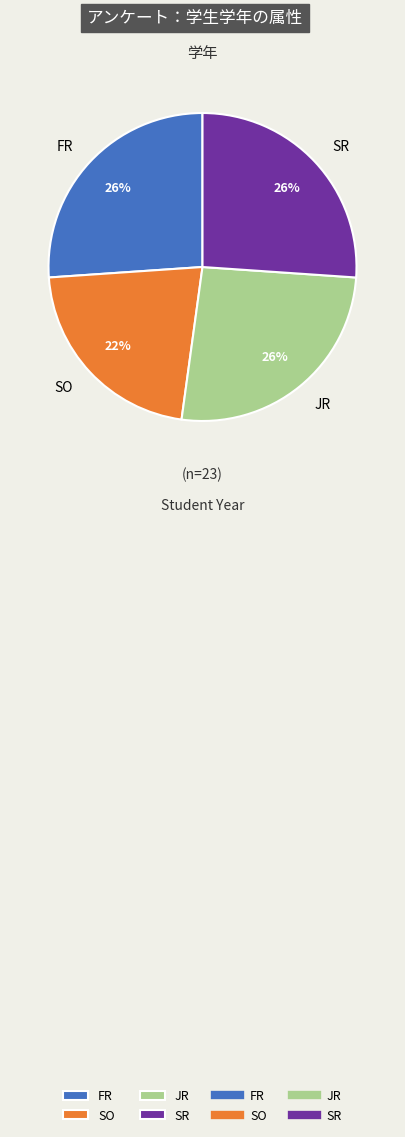

Do SO and FR together represent more than half of the pie?

No